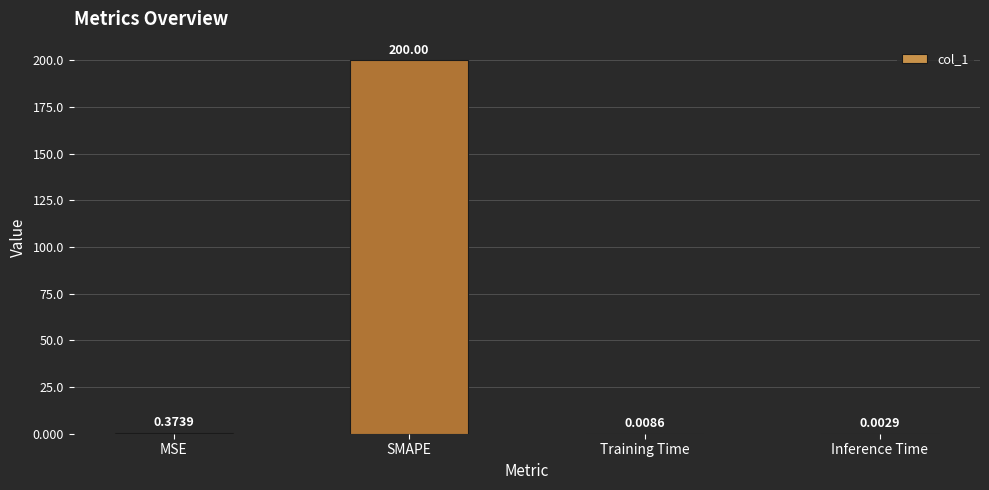

What is the sum of all values?

200.4